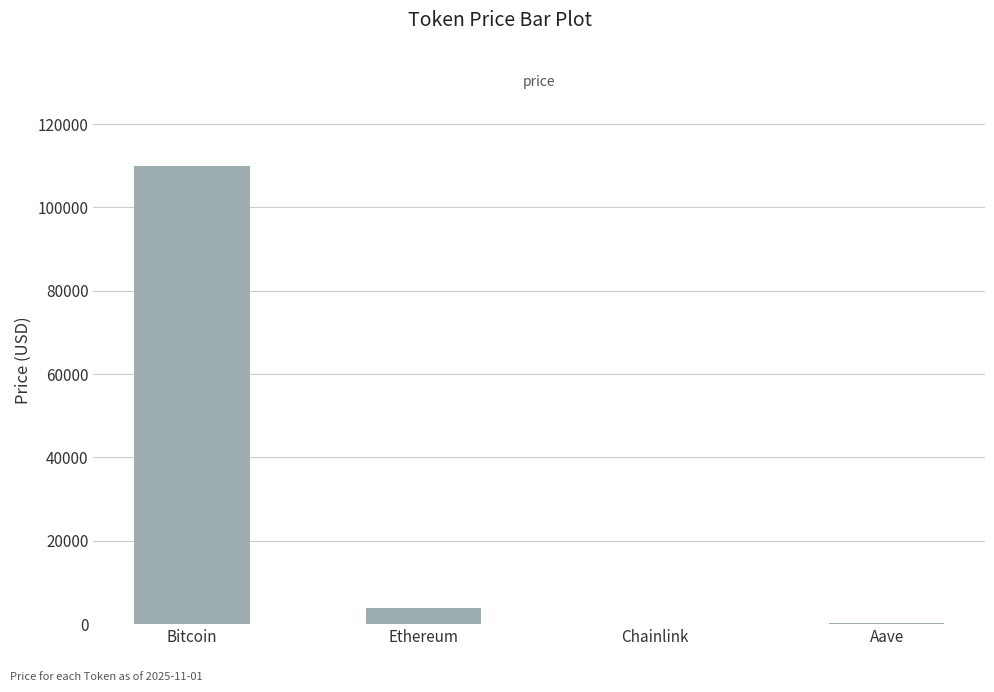

Count the number of values greater than 3872.

2